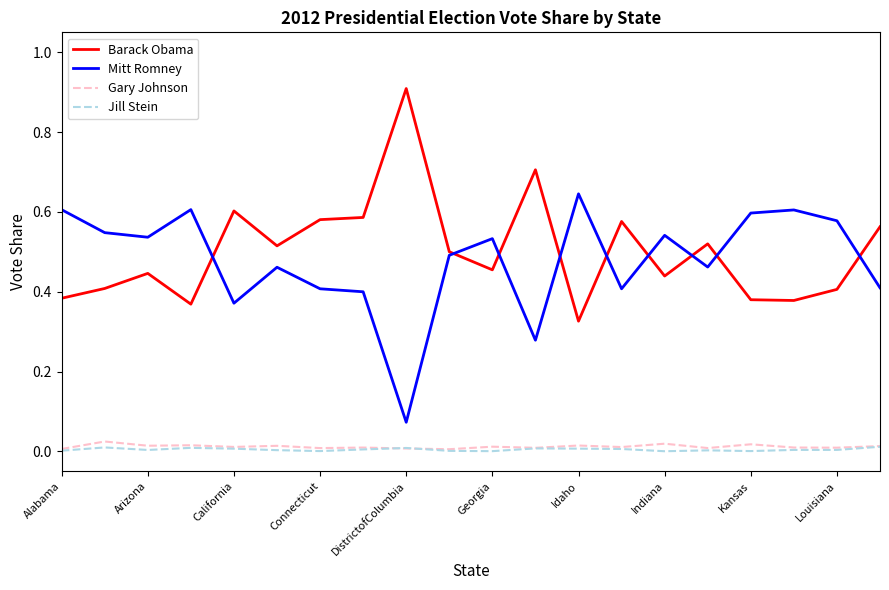

List the series in order of their peak value, lowest first.

Jill Stein, Gary Johnson, Mitt Romney, Barack Obama